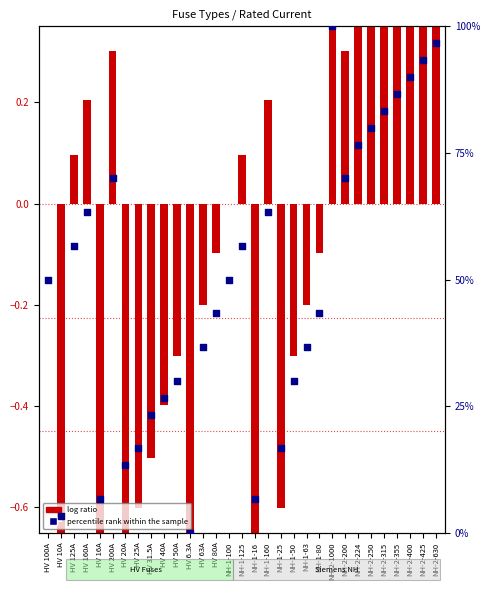

Is the value of log ratio at NH-2-400 greater than the value of percentile rank within the sample at HV 200A?

No